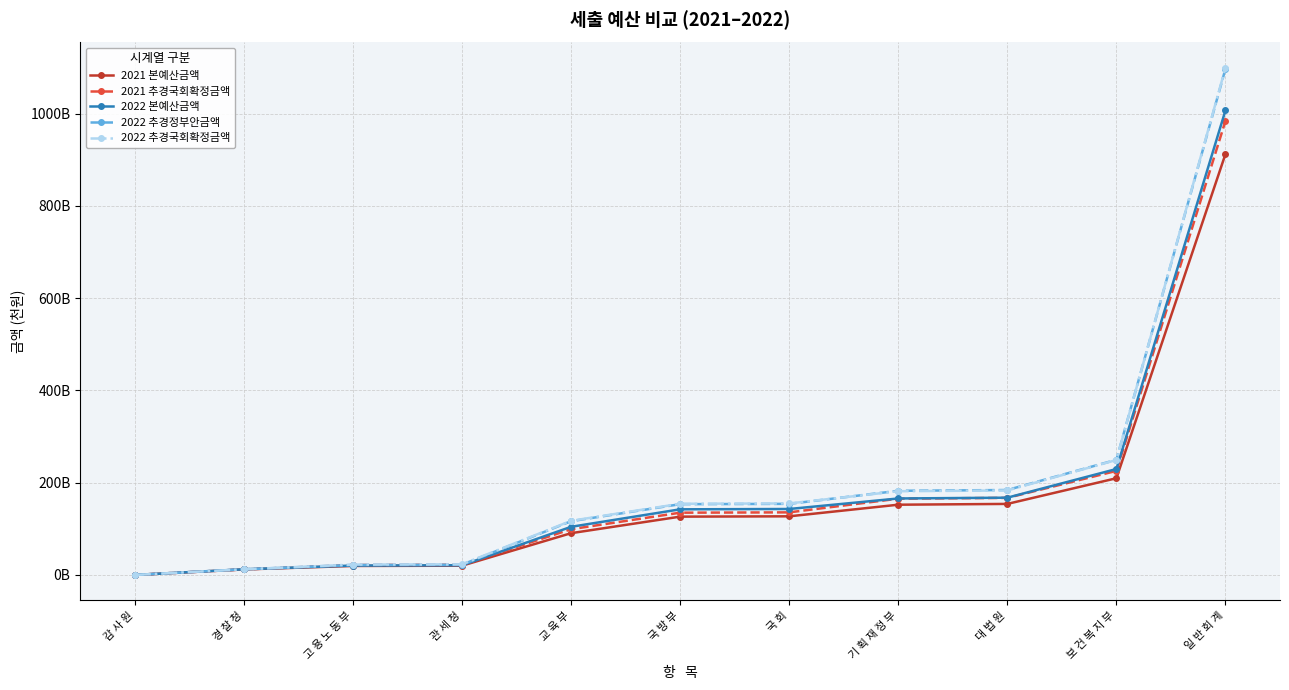

Read the 2022 본예산금액 value at 고 용 노 동 부, to the nearest 50.

20445266500